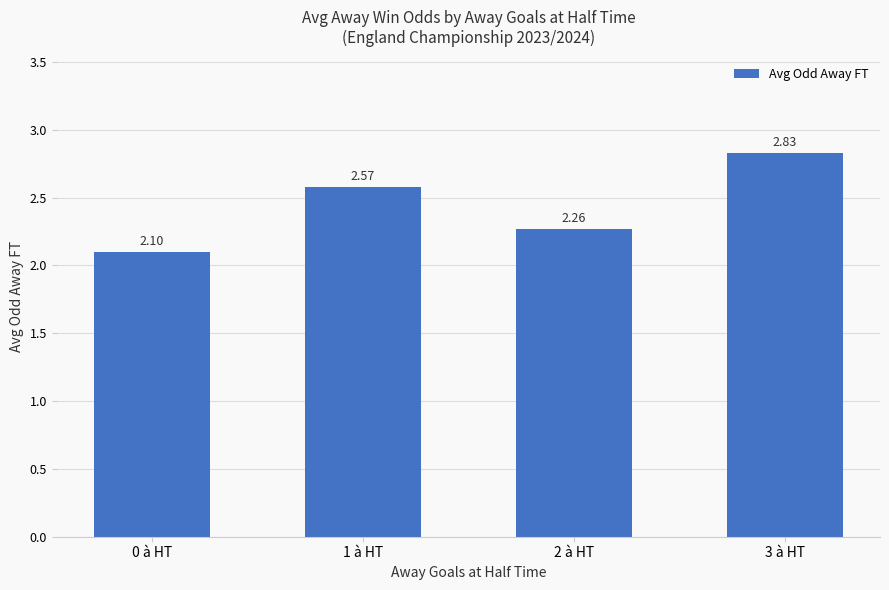

List the labels in order of value, smallest first.

0 à HT, 2 à HT, 1 à HT, 3 à HT